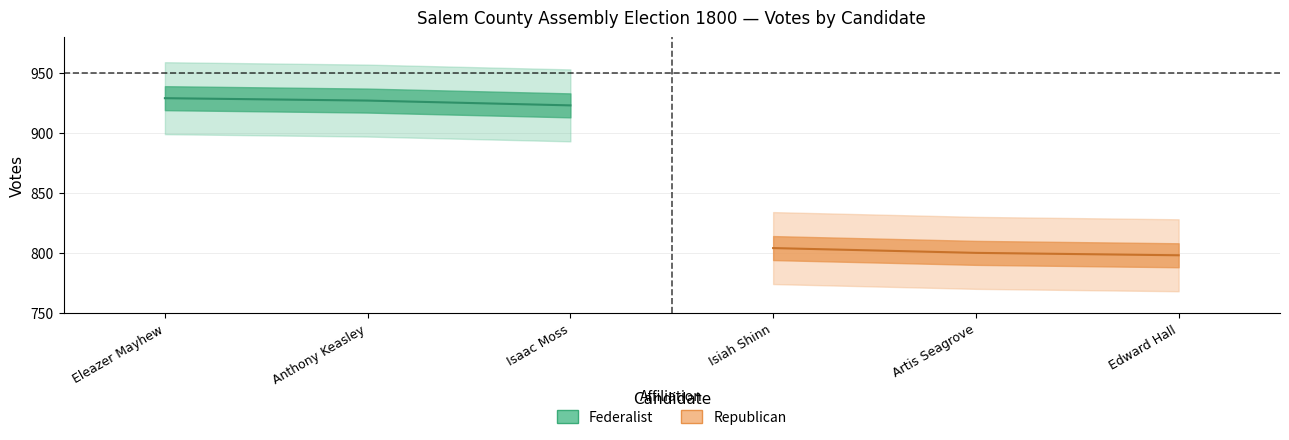

Between Eleazer Mayhew and Anthony Keasley, which is larger?

Eleazer Mayhew